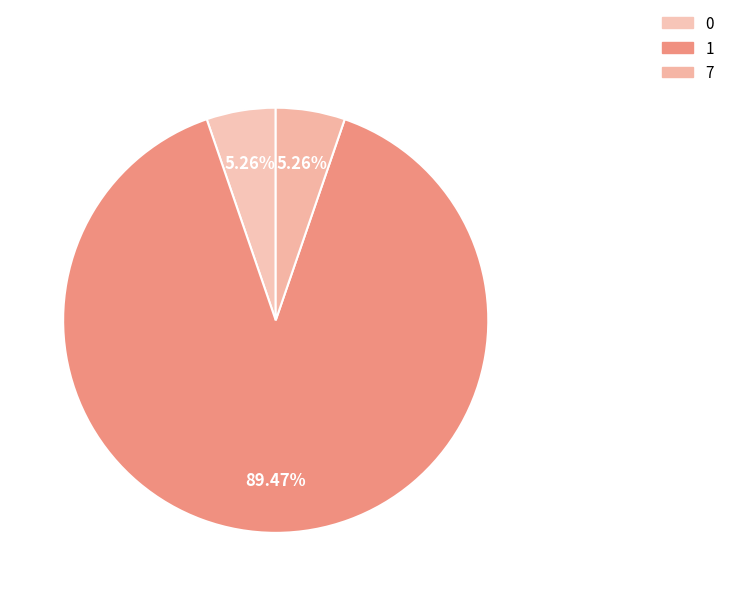

How many slices are in this pie chart?

3